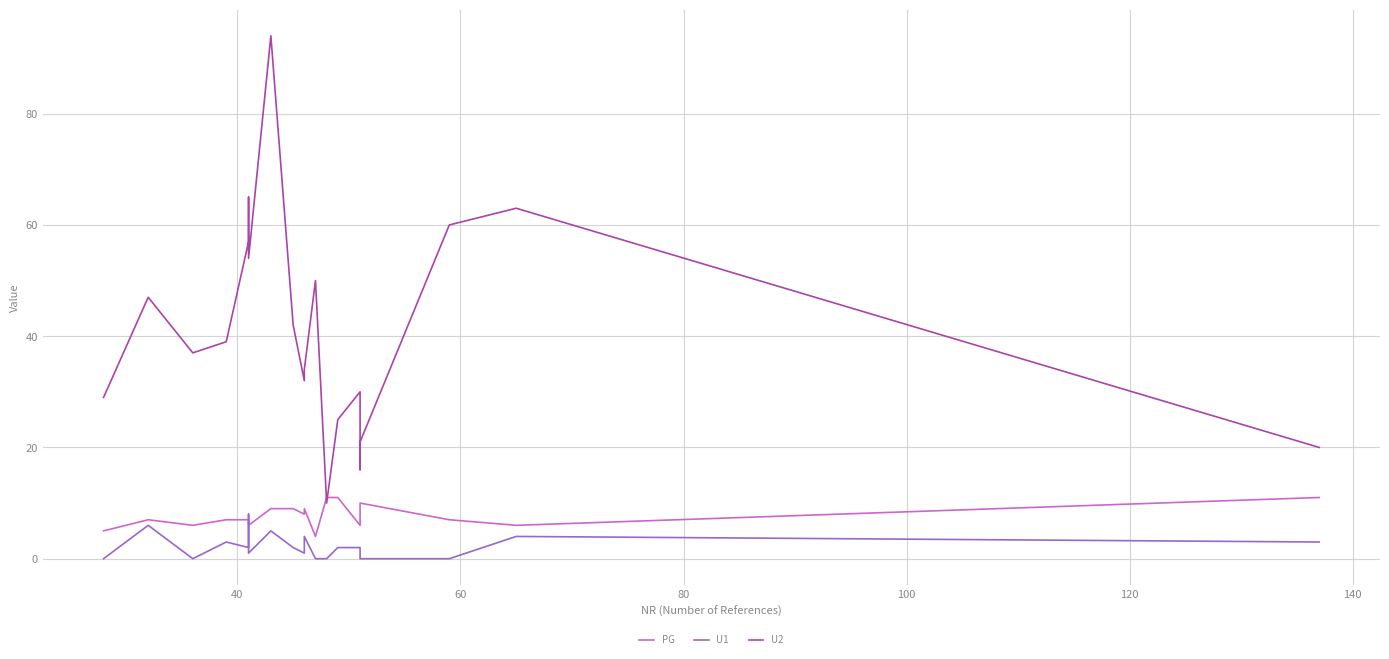

Does the chart display data point markers on the line(s)?

No